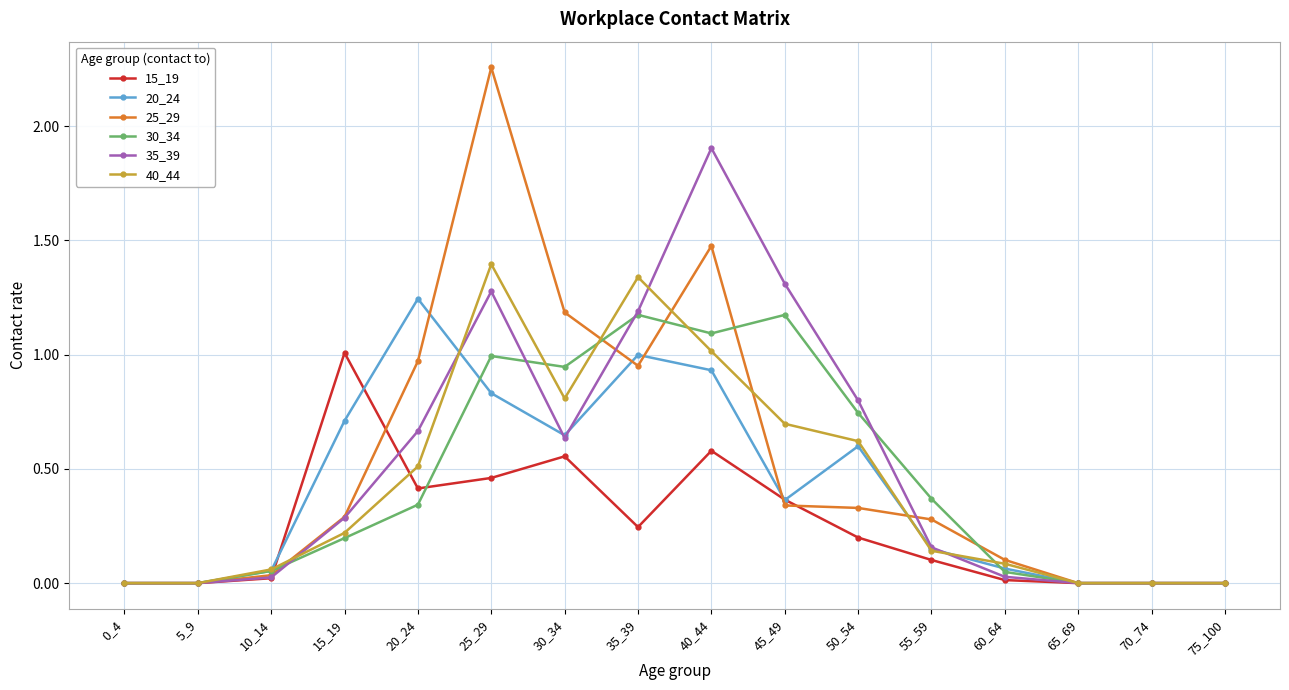

What is the sum of all 35_39 values?

8.3